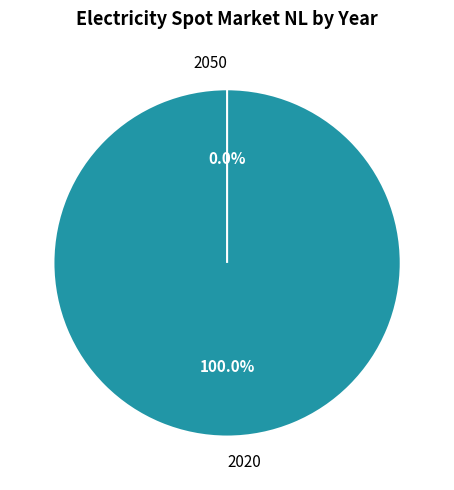

Does 2020 account for over 50% of the chart?

Yes